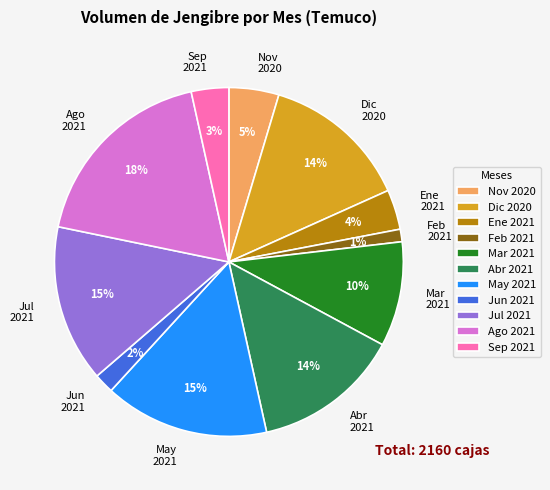

The Abr 2021 slice represents 24% of the pie. True or false?

False